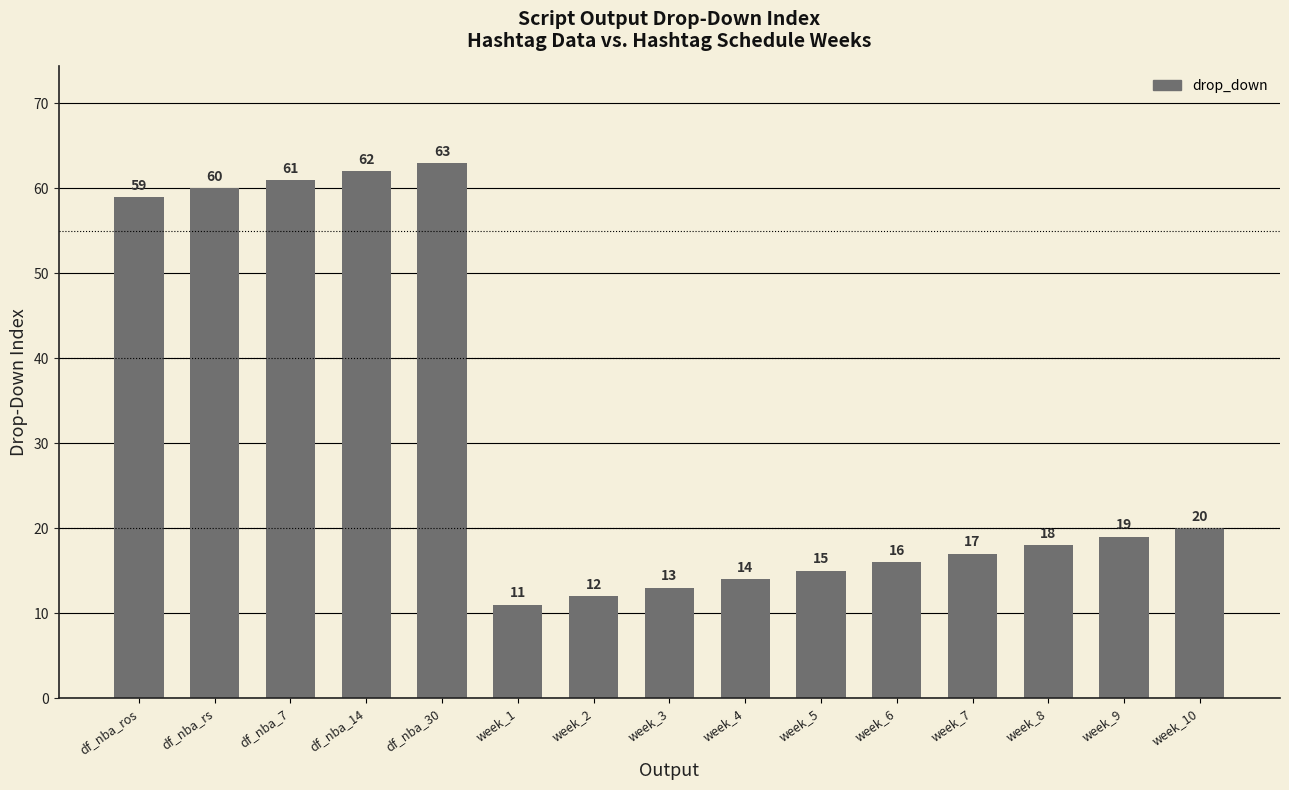

How many series are shown in this chart?

1